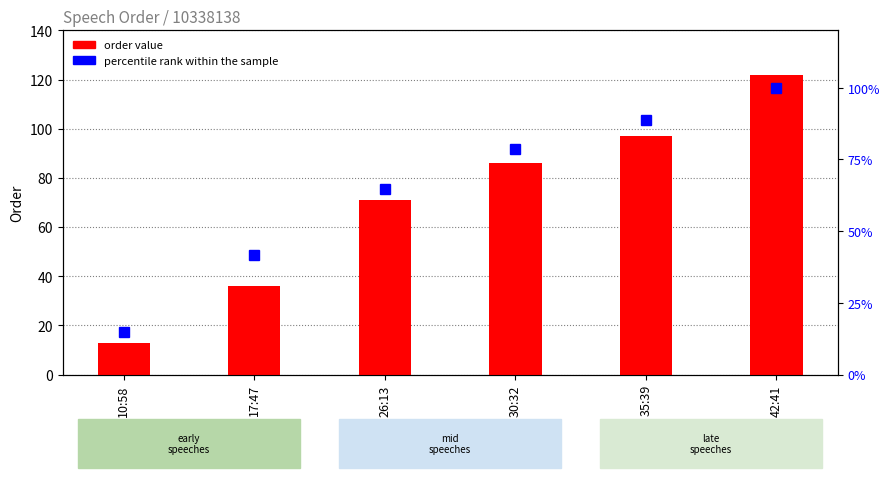

The value of percentile rank within the sample at 26:13 is 100.3. True or false?

False